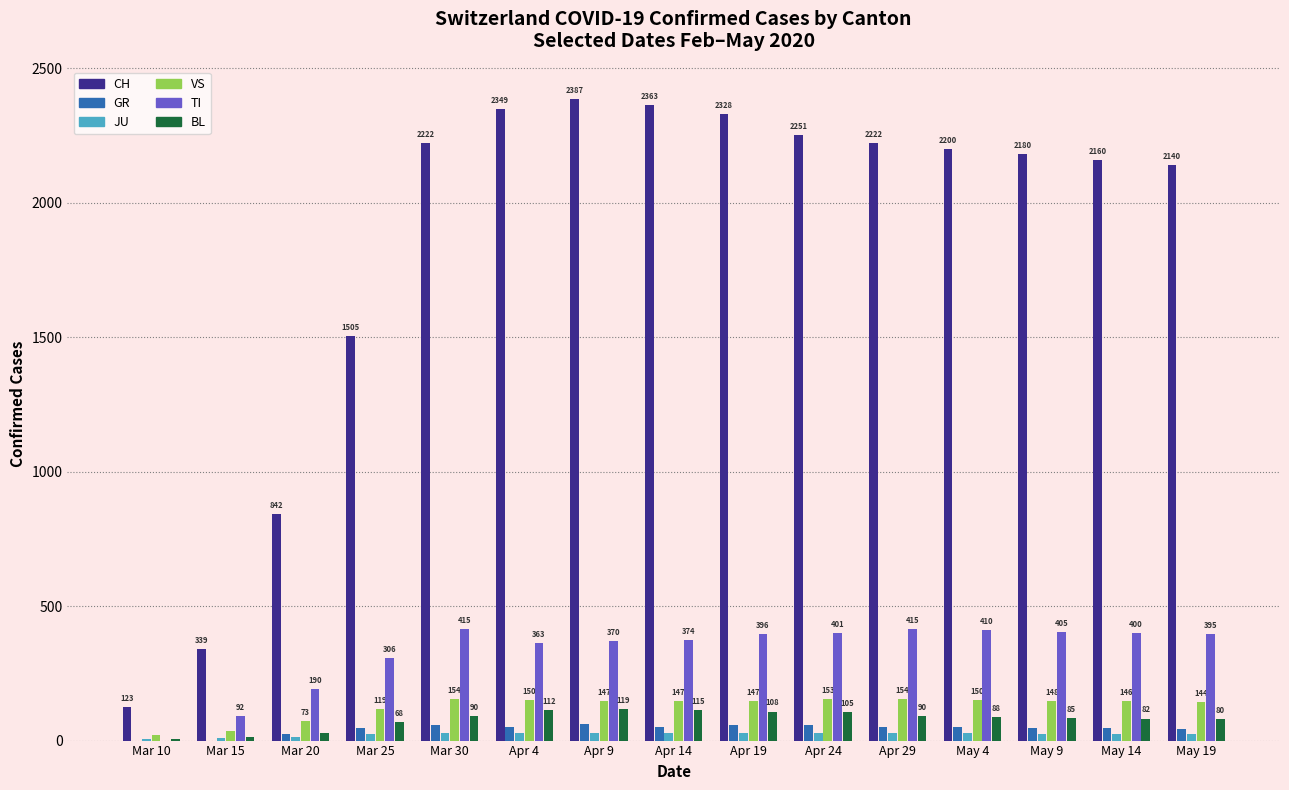

Reading left to right, what are all the values shown in this chart?

CH: Mar 10=123	Mar 15=339	Mar 20=842	Mar 25=1505	Mar 30=2222	Apr 4=2349	Apr 9=2387	Apr 14=2363	Apr 19=2328	Apr 24=2251	Apr 29=2222	May 4=2200	May 9=2180	May 14=2160	May 19=2140
GR: Mar 10=0	Mar 15=0	Mar 20=24	Mar 25=45	Mar 30=58	Apr 4=52	Apr 9=60	Apr 14=51	Apr 19=59	Apr 24=58	Apr 29=52	May 4=50	May 9=48	May 14=46	May 19=44
JU: Mar 10=5	Mar 15=9	Mar 20=14	Mar 25=23	Mar 30=28	Apr 4=27	Apr 9=29	Apr 14=28	Apr 19=29	Apr 24=29	Apr 29=28	May 4=27	May 9=26	May 14=25	May 19=24
VS: Mar 10=20	Mar 15=36	Mar 20=73	Mar 25=119	Mar 30=154	Apr 4=150	Apr 9=147	Apr 14=147	Apr 19=147	Apr 24=153	Apr 29=154	May 4=150	May 9=148	May 14=146	May 19=144
TI: Mar 10=0	Mar 15=92	Mar 20=190	Mar 25=306	Mar 30=415	Apr 4=363	Apr 9=370	Apr 14=374	Apr 19=396	Apr 24=401	Apr 29=415	May 4=410	May 9=405	May 14=400	May 19=395
BL: Mar 10=5	Mar 15=12	Mar 20=27	Mar 25=68	Mar 30=90	Apr 4=112	Apr 9=119	Apr 14=115	Apr 19=108	Apr 24=105	Apr 29=90	May 4=88	May 9=85	May 14=82	May 19=80